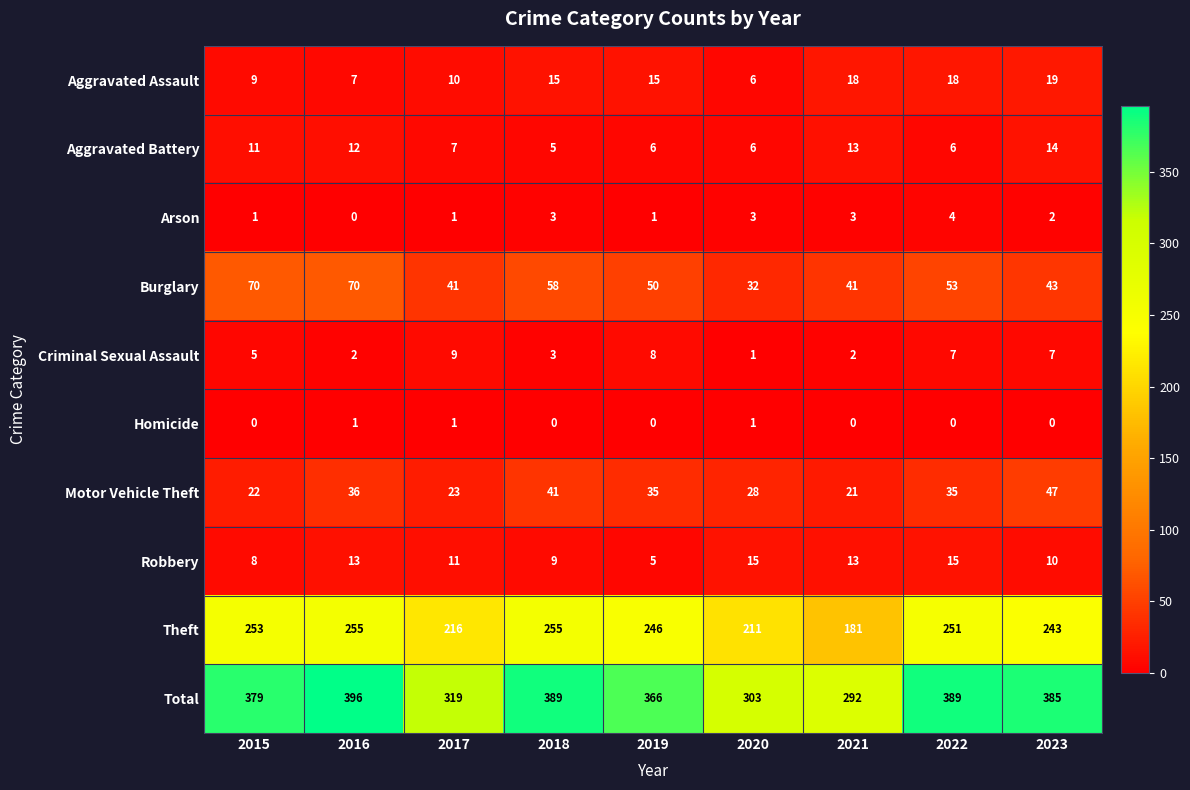

The value of Burglary at 2020 is 32. True or false?

True